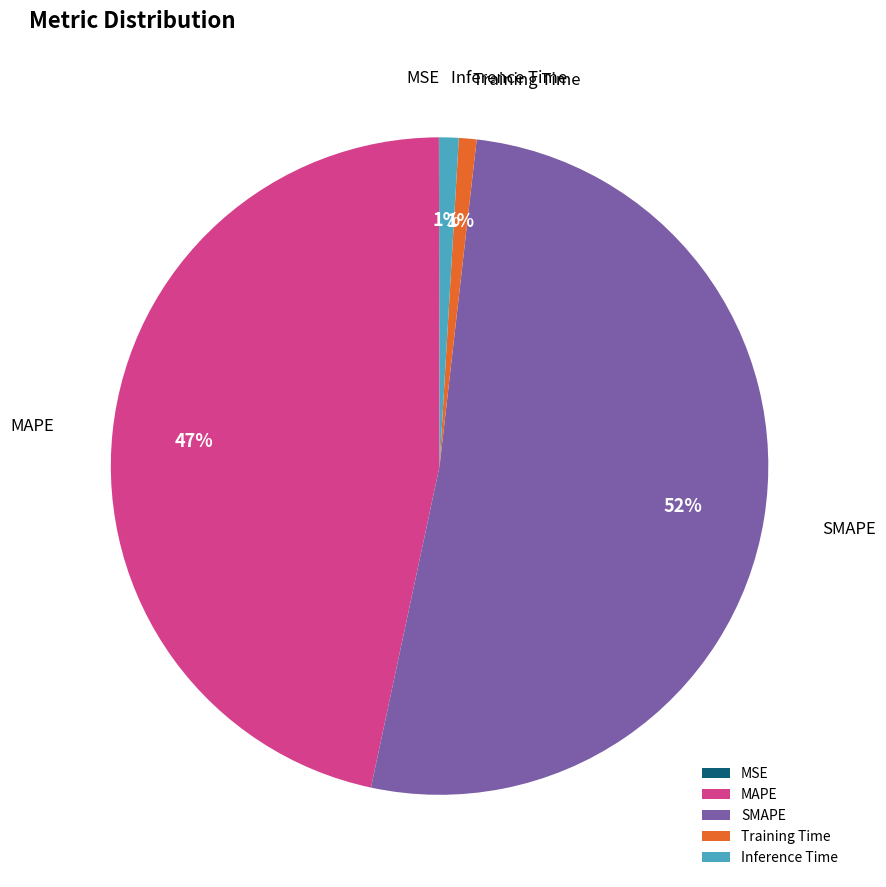

To the nearest percent, what percentage of the pie is MAPE?

47%